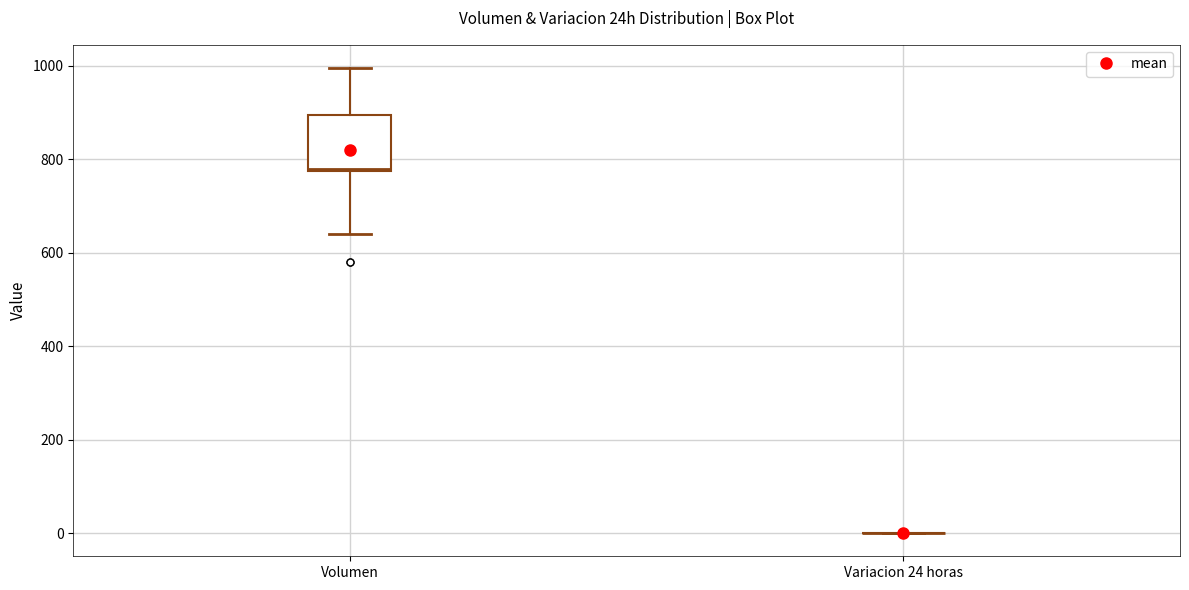

Which box is the tallest, from its lower edge to its upper edge?

Volumen